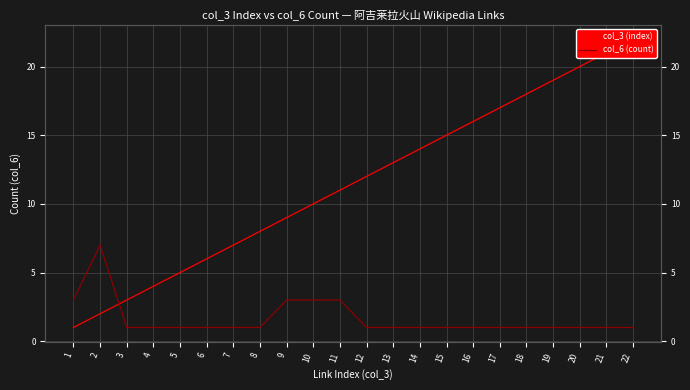

Does the chart have visible grid lines?

Yes